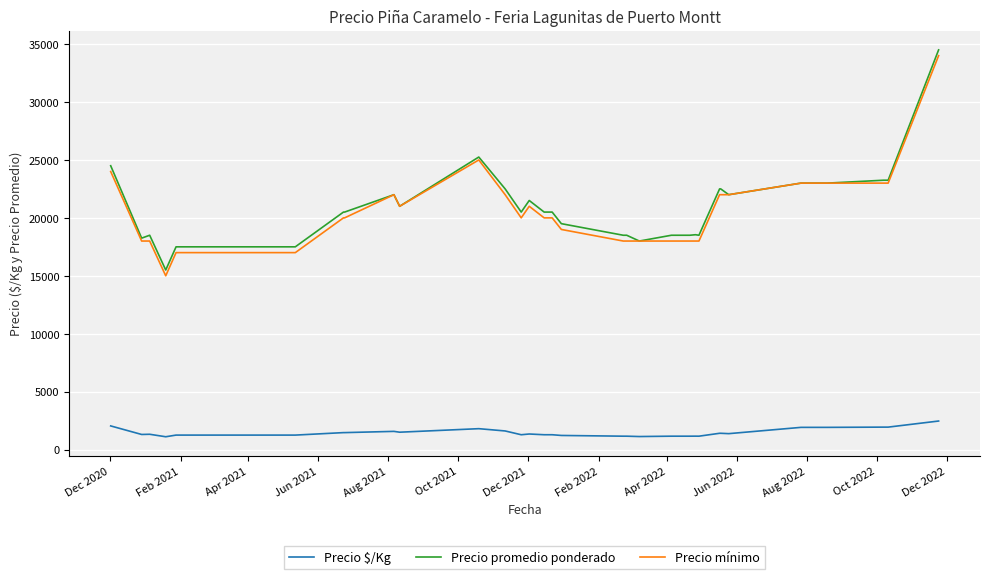

True or false: Precio mínimo and Precio $/Kg intersect in this chart.

False